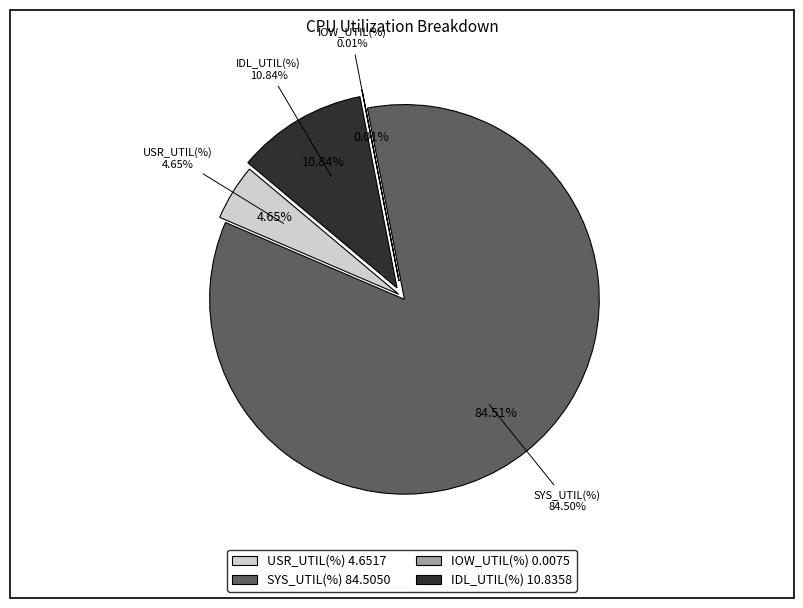

Does IDL_UTIL(%) represent more than half of the total?

No